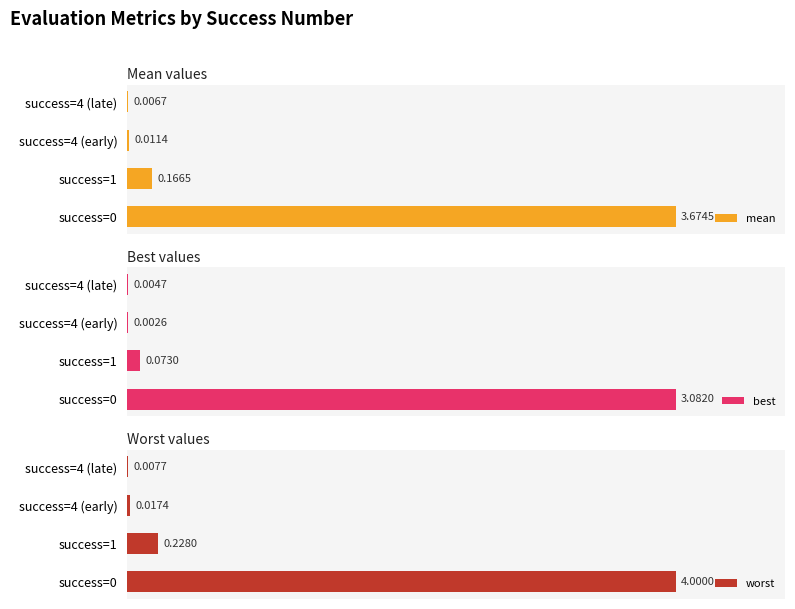

List the series in order of their overall mean, lowest first.

best, mean, worst